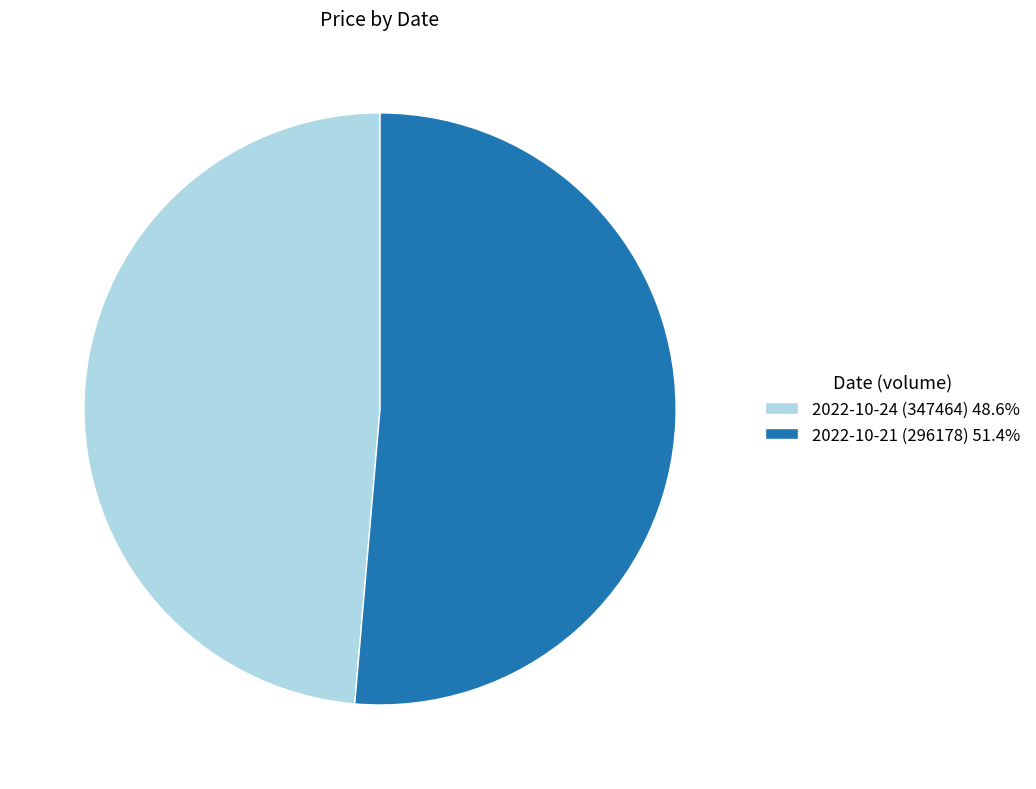

Approximately how many times larger is the value at 2022-10-24 (347464) 48.6% compared to 2022-10-21 (296178) 51.4%?

0.9